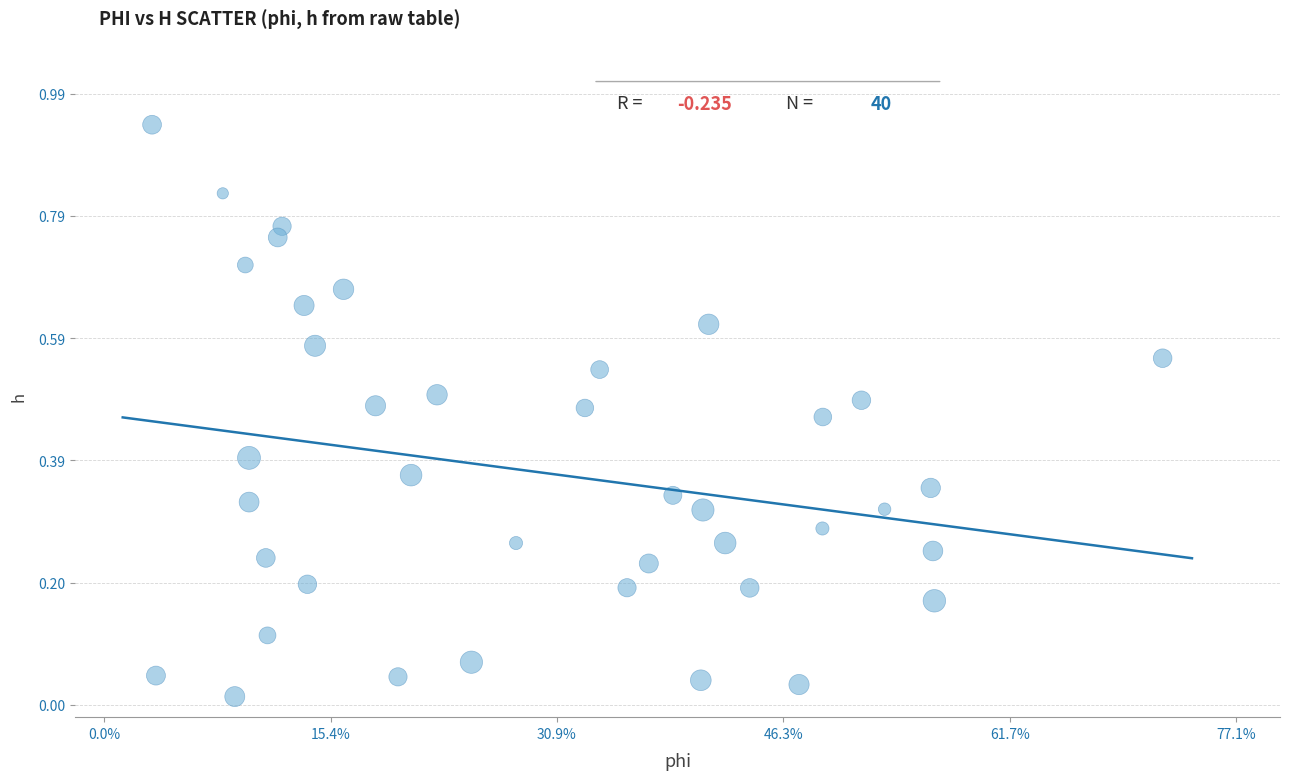

How many data points are displayed?

40